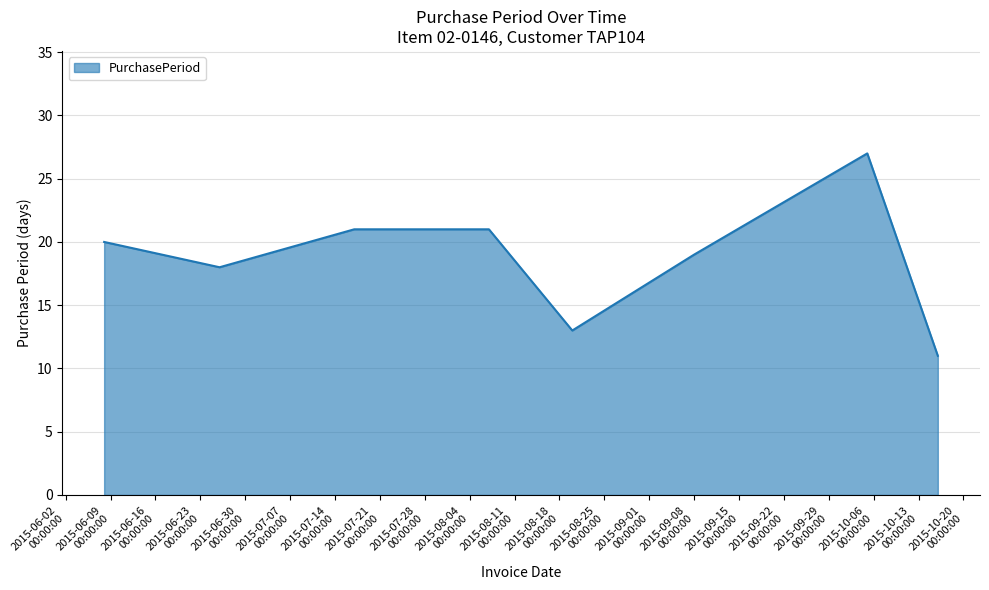

What is the maximum value shown in the chart?

27